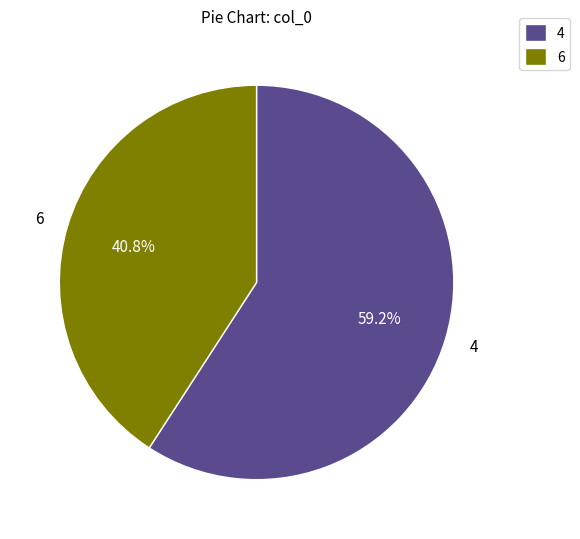

What is the largest slice in the pie chart?

4